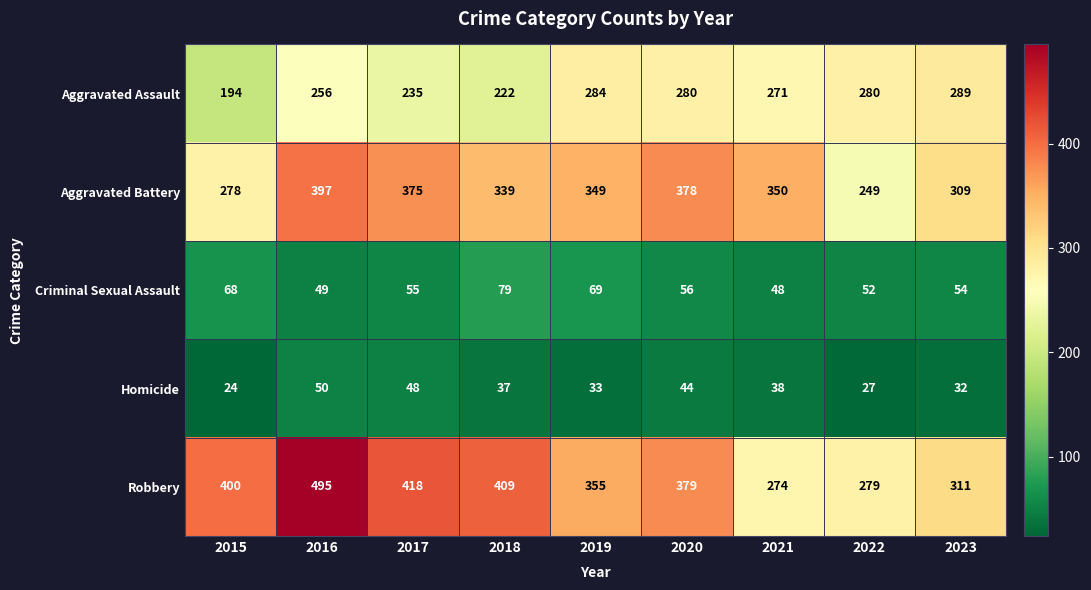

Which series has the largest total across all categories?

Robbery